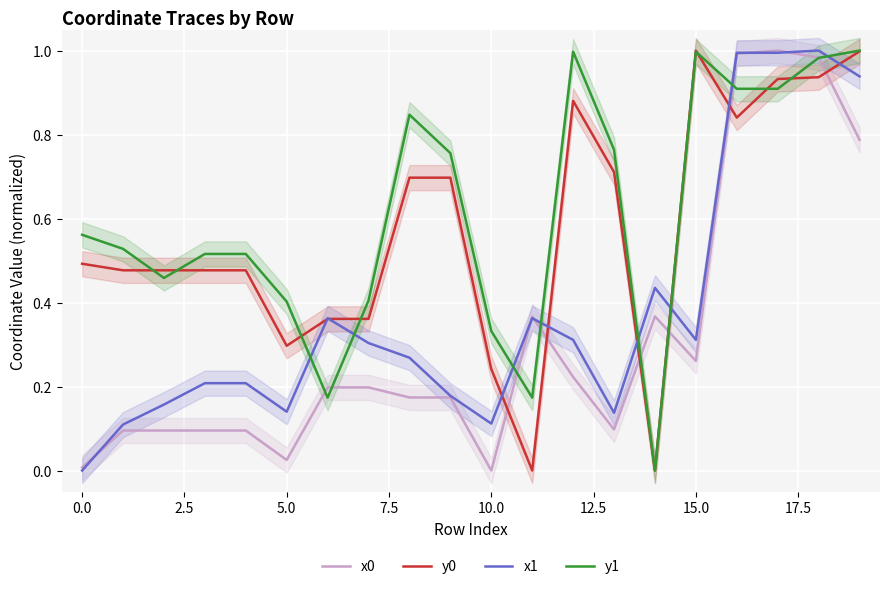

At which label is x0 closest to 0?

10